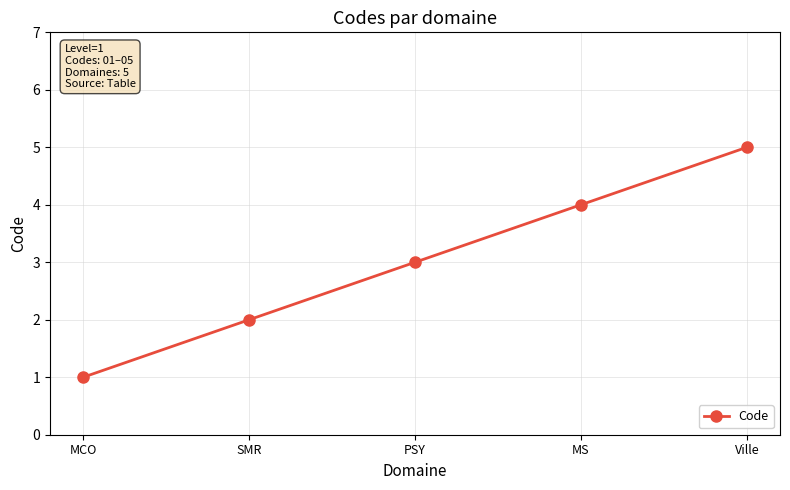

What position from the left is Ville?

5